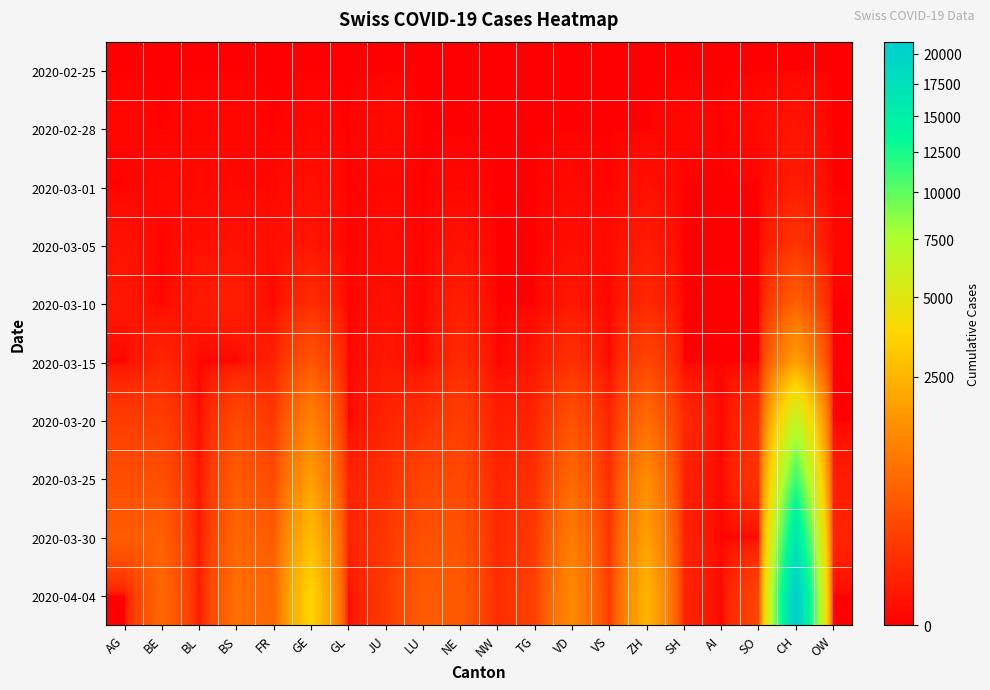

Reading right to left, extract all data points from this chart.

2020-02-25: OW=0	CH=0	SO=0	AI=0	SH=0	ZH=0	VS=0	VD=0	TG=0	NW=0	NE=0	LU=0	JU=0	GL=0	GE=0	FR=0	BS=0	BL=0	BE=0	AG=0
2020-02-28: OW=0	CH=12	SO=2	AI=0	SH=1	ZH=0	VS=0	VD=0	TG=0	NW=0	NE=0	LU=0	JU=3	GL=0	GE=1	FR=0	BS=1	BL=1	BE=0	AG=1
2020-03-01: OW=0	CH=26	SO=0	AI=0	SH=0	ZH=7	VS=0	VD=2	TG=0	NW=0	NE=1	LU=0	JU=1	GL=0	GE=7	FR=1	BS=1	BL=2	BE=2	AG=0
2020-03-05: OW=1	CH=116	SO=0	AI=0	SH=0	ZH=24	VS=3	VD=5	TG=0	NW=0	NE=9	LU=0	JU=4	GL=0	GE=13	FR=6	BS=8	BL=6	BE=0	AG=9
2020-03-10: OW=0	CH=526	SO=0	AI=0	SH=0	ZH=63	VS=0	VD=17	TG=0	NW=0	NE=31	LU=0	JU=7	GL=0	GE=79	FR=0	BS=33	BL=22	BE=0	AG=17
2020-03-15: OW=0	CH=1856	SO=0	AI=0	SH=0	ZH=251	VS=0	VD=98	TG=13	NW=0	NE=74	LU=0	JU=19	GL=0	GE=401	FR=40	BS=0	BL=0	BE=54	AG=0
2020-03-20: OW=0	CH=6516	SO=98	AI=0	SH=66	ZH=712	VS=48	VD=346	TG=49	NW=28	NE=189	LU=92	JU=44	GL=0	GE=1150	FR=145	BS=272	BL=0	BE=184	AG=168
2020-03-25: OW=27	CH=11210	SO=129	AI=0	SH=34	ZH=1371	VS=80	VD=651	TG=96	NW=44	NE=280	LU=228	JU=92	GL=40	GE=1809	FR=293	BS=466	BL=9	BE=341	AG=319
2020-03-30: OW=46	CH=16449	SO=0	AI=0	SH=41	ZH=1862	VS=112	VD=1000	TG=148	NW=63	NE=378	LU=351	JU=128	GL=50	GE=2764	FR=477	BS=621	BL=14	BE=539	AG=481
2020-04-04: OW=0	CH=21088	SO=250	AI=0	SH=47	ZH=2468	VS=146	VD=1319	TG=208	NW=80	NE=452	LU=469	JU=154	GL=0	GE=3683	FR=638	BS=771	BL=21	BE=656	AG=0